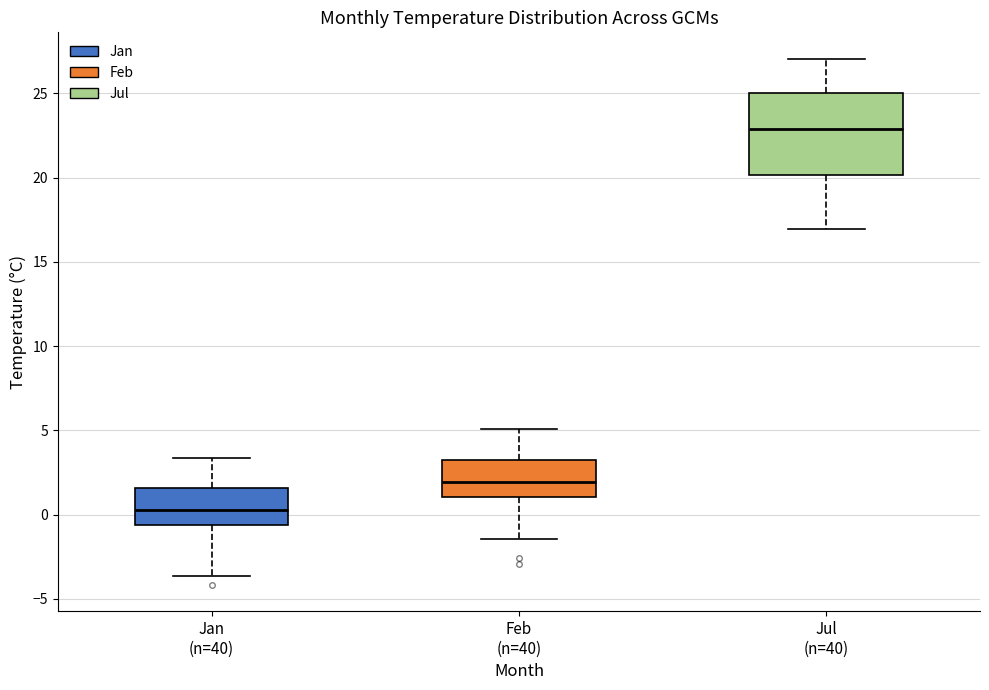

Reading left to right, transcribe this box plot: for each box, give where its median line is, the range the box spans, and where its two whiskers end, as read against the y-axis. The values are not printed on the chart, so give them approximately, as read against the axis.

Jan (n=40): median 0.5, box -0.5 to 1.5, whiskers -3.5 to 3.5
Feb (n=40): median 2.0, box 1.0 to 3.0, whiskers -1.5 to 5.0
Jul (n=40): median 23.0, box 20.0 to 25.0, whiskers 17.0 to 27.0